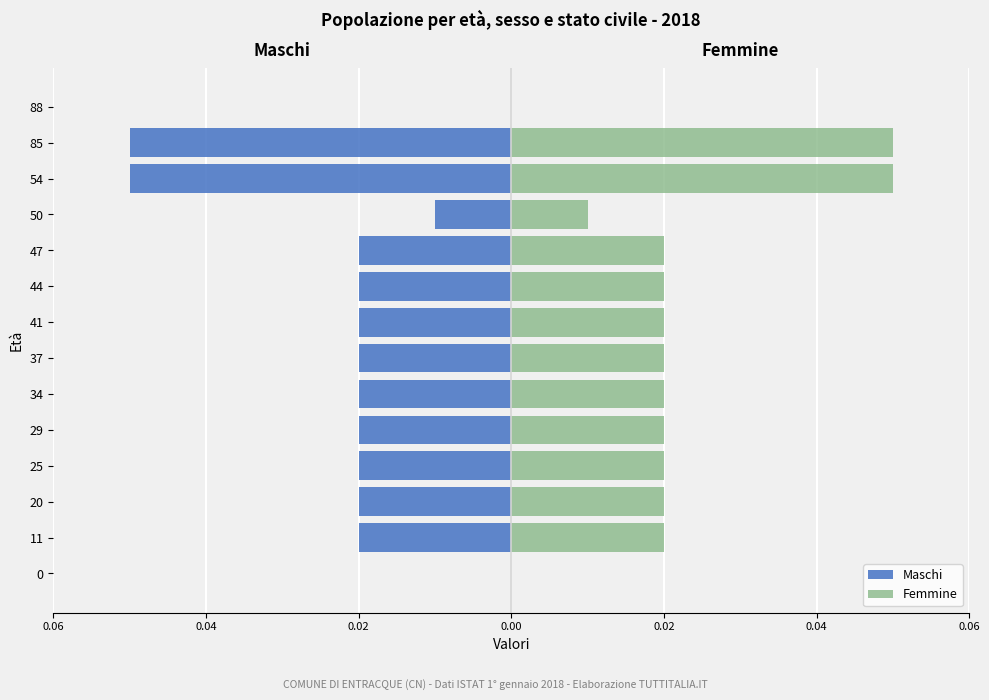

What is the difference between the maximum and minimum values in the Femmine series?

0.1